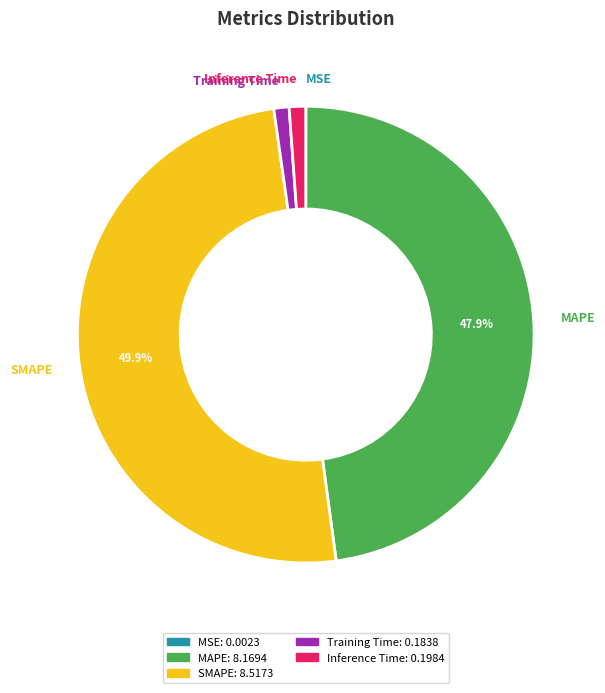

What is the largest slice in the pie chart?

SMAPE